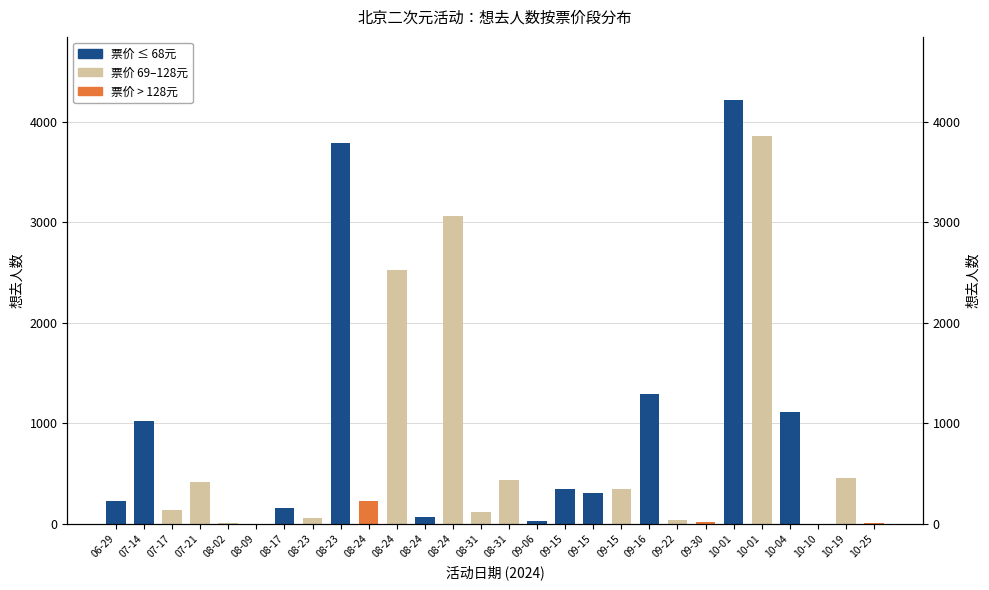

Does the chart contain any negative values?

No